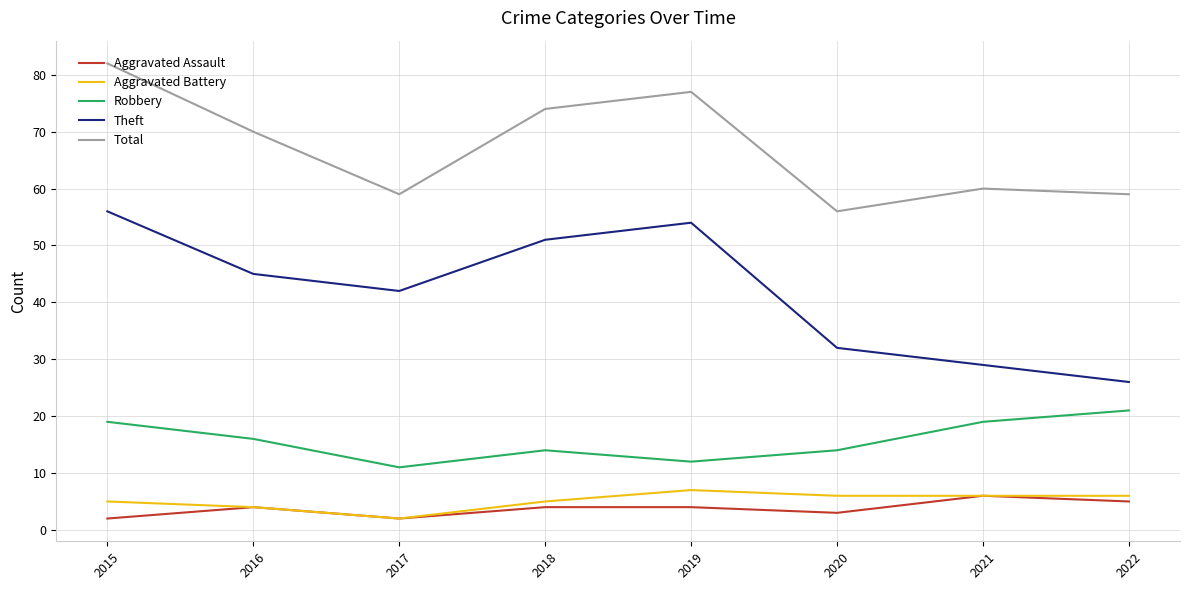

What is the spread (max minus min) of values at 2017?

57